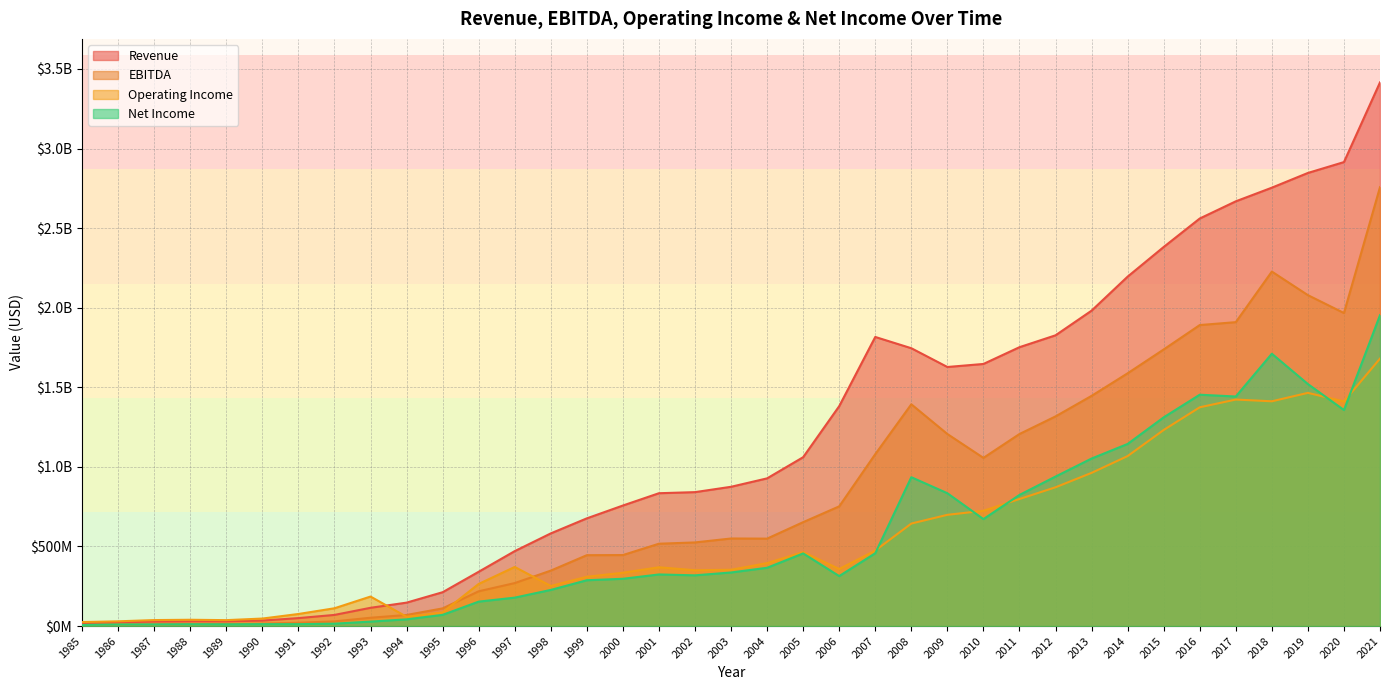

List the series in order of their peak value, highest first.

Revenue, EBITDA, Net Income, Operating Income